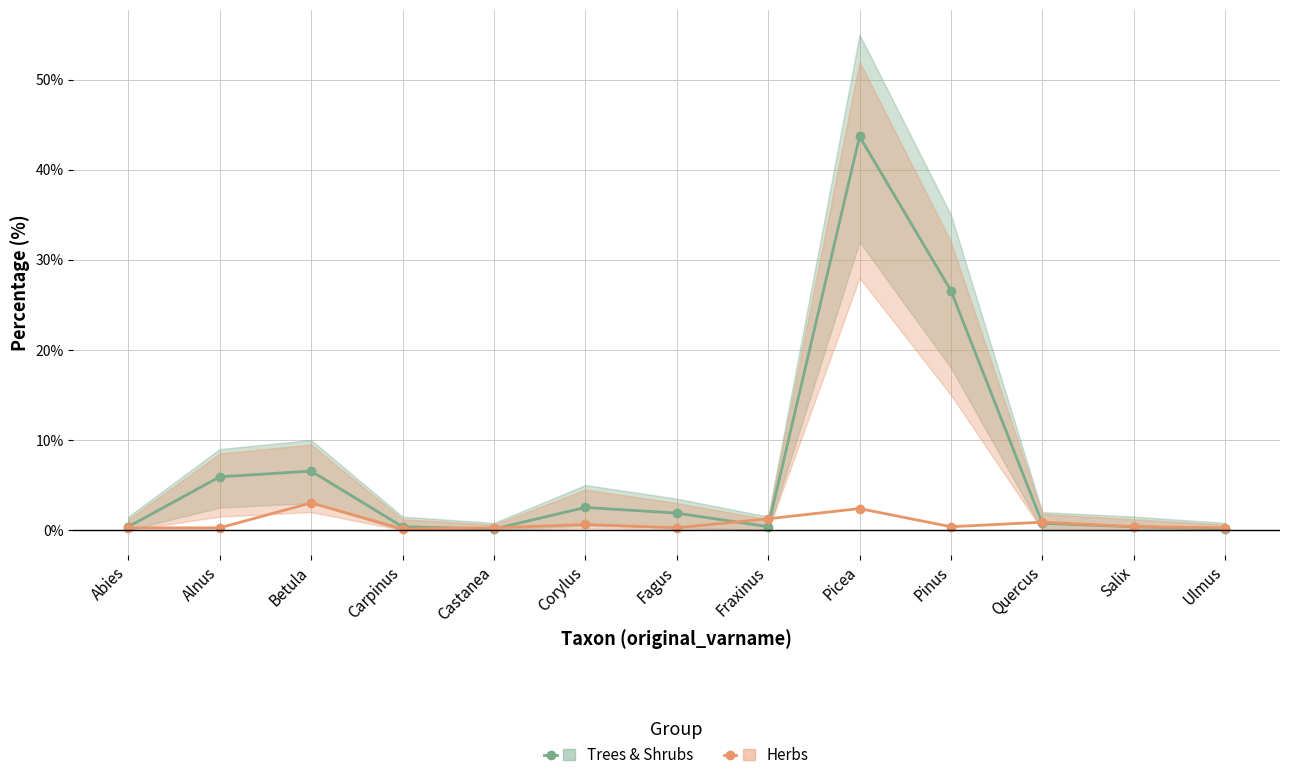

Which category has the lowest value in the Trees & Shrubs series?

Castanea